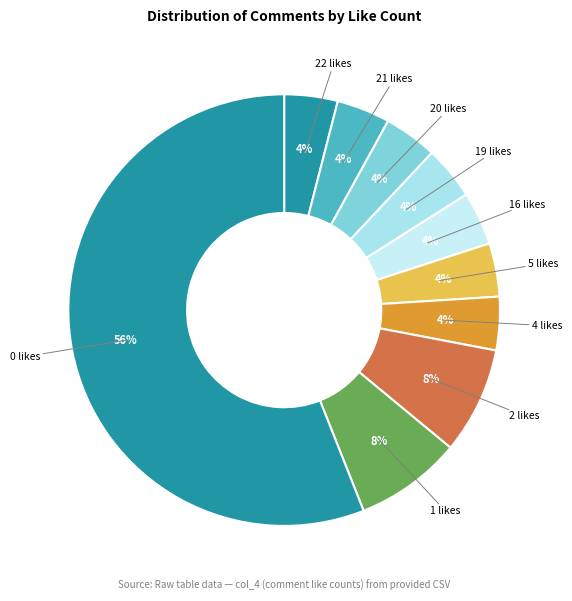

Count the number of slices in the pie.

10